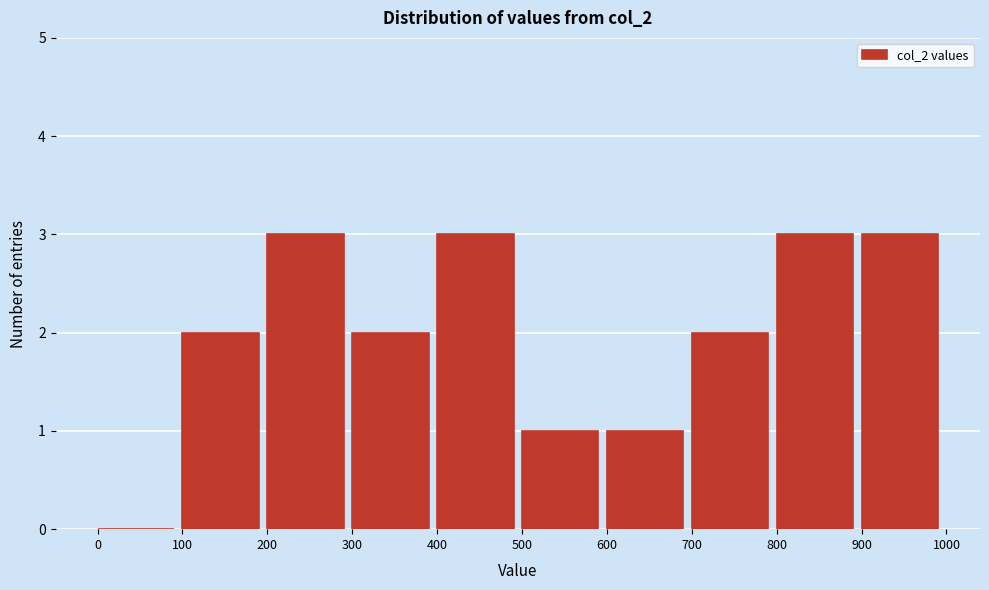

Reading left to right, list every bar in this chart as the range it spans on the x-axis followed by its height. The values are not printed on the chart, so give them approximately, as read against the axis.

0 to 100: 0
100 to 200: 2
200 to 300: 3
300 to 400: 2
400 to 500: 3
500 to 600: 1
600 to 700: 1
700 to 800: 2
800 to 900: 3
900 to 1000: 3